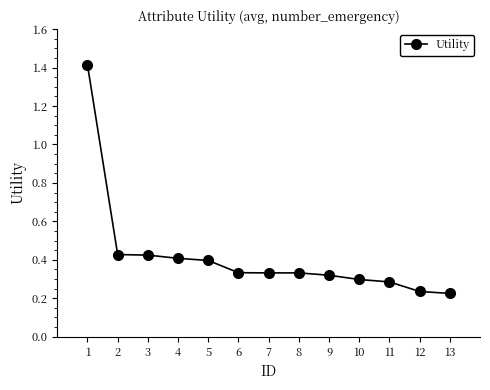

What is the difference between the maximum and second lowest values?

1.2